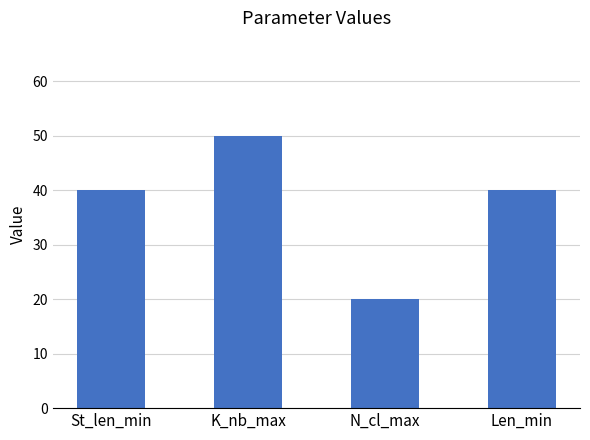

How many categories are shown in the chart?

4